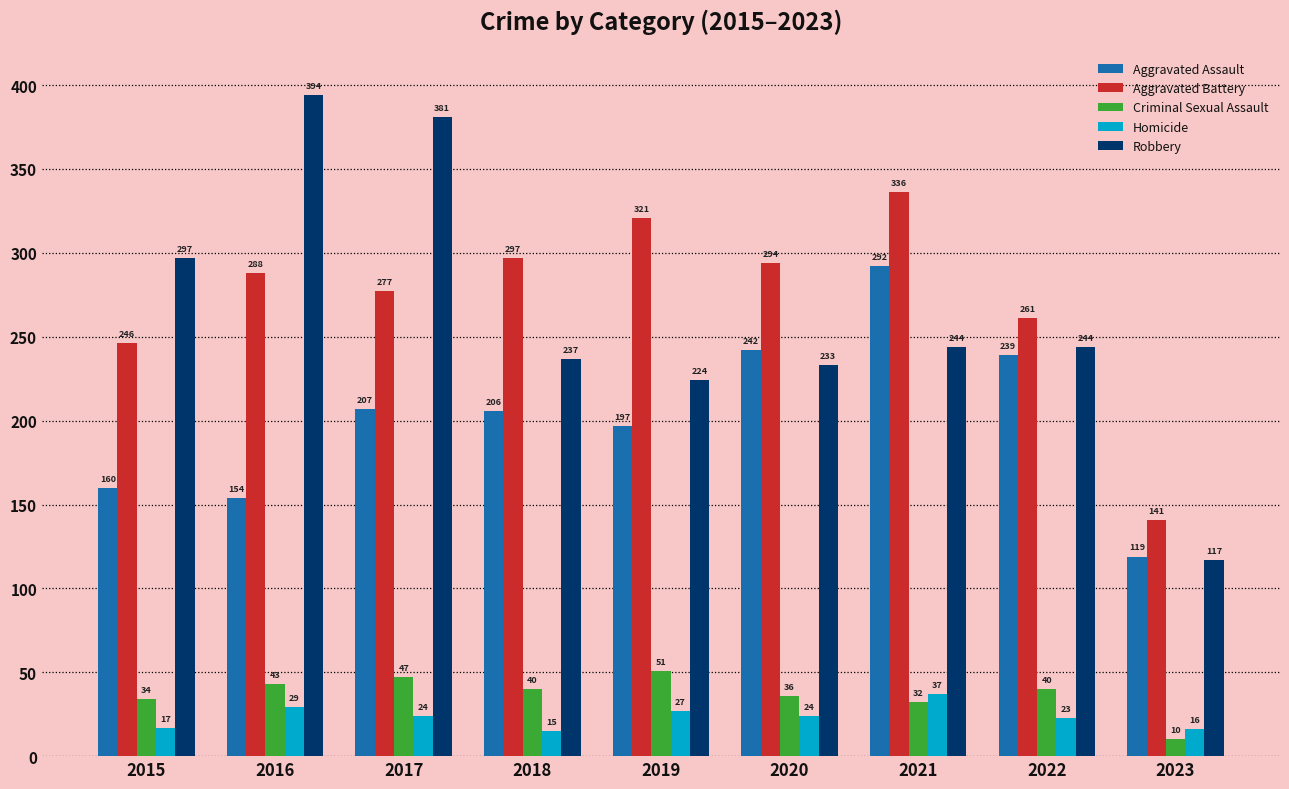

How many bars are there in total?

45